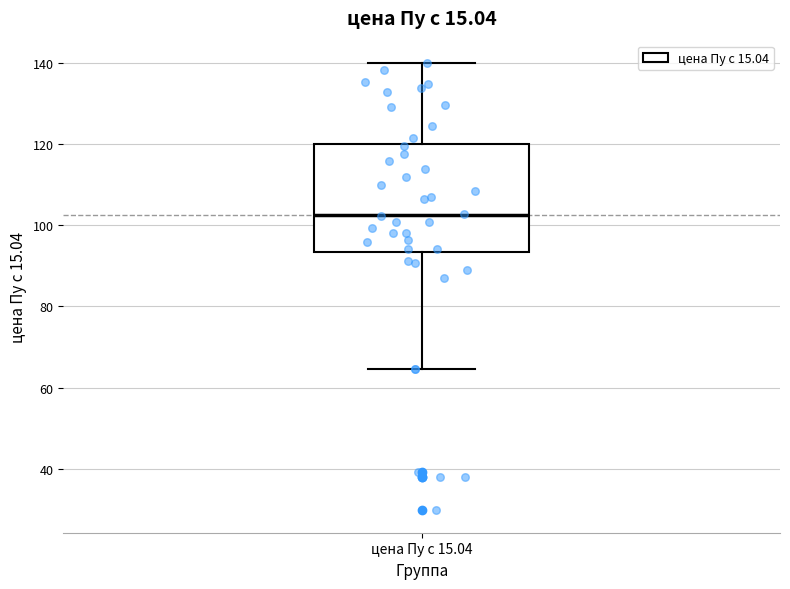

Read this box plot against the y-axis: the position of the median line, the range covered by the box, and the ends of both whiskers. The values are not printed on the chart, so give them approximately, as read against the axis.

median 102, box 94 to 120, whiskers 64 to 140